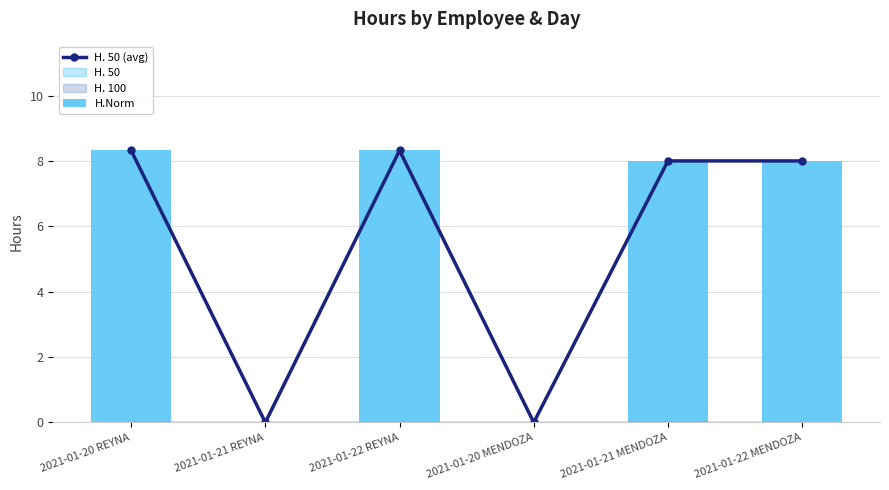

What position from the right is 2021-01-20 MENDOZA?

3